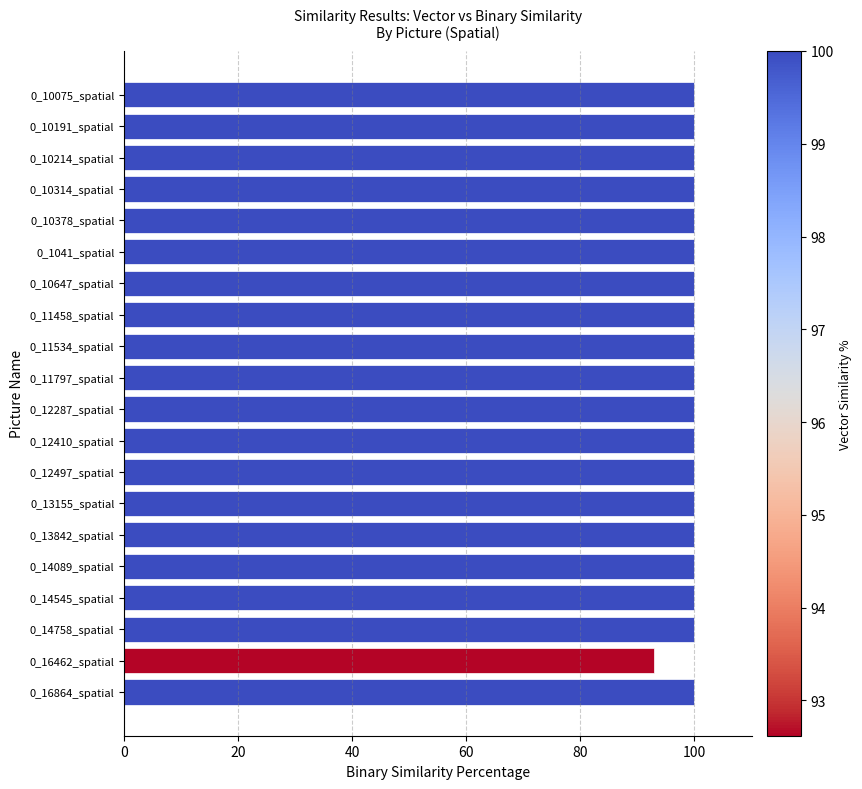

The value at 0_1041_spatial is 57.9. True or false?

False